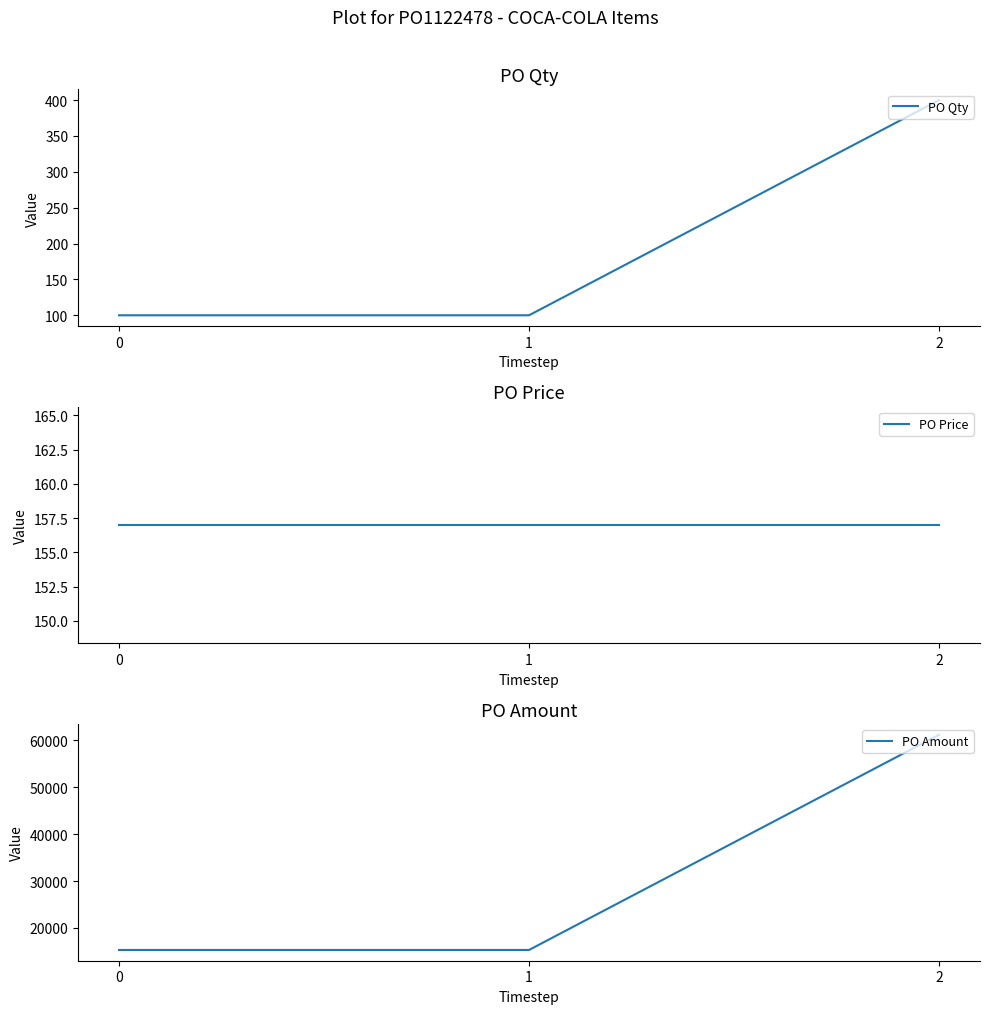

What is the difference between the highest and lowest values at 0?

15200